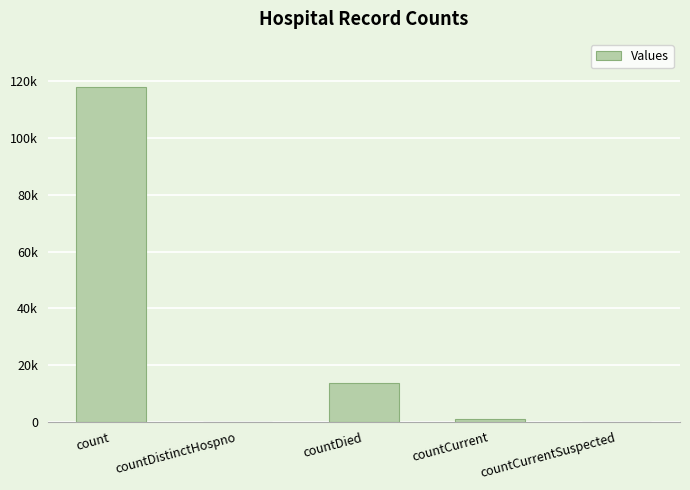

Count the number of data series in this chart.

1